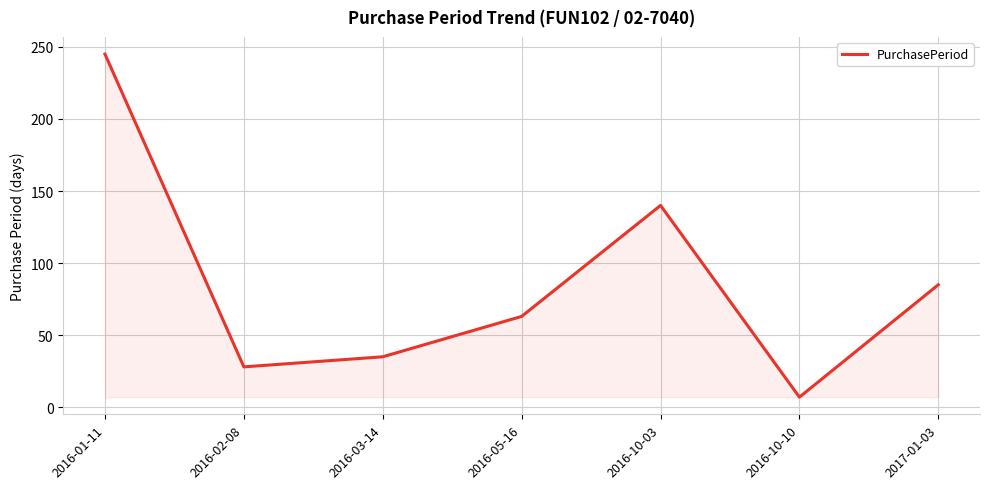

Where is the first local maximum?

2016-10-03